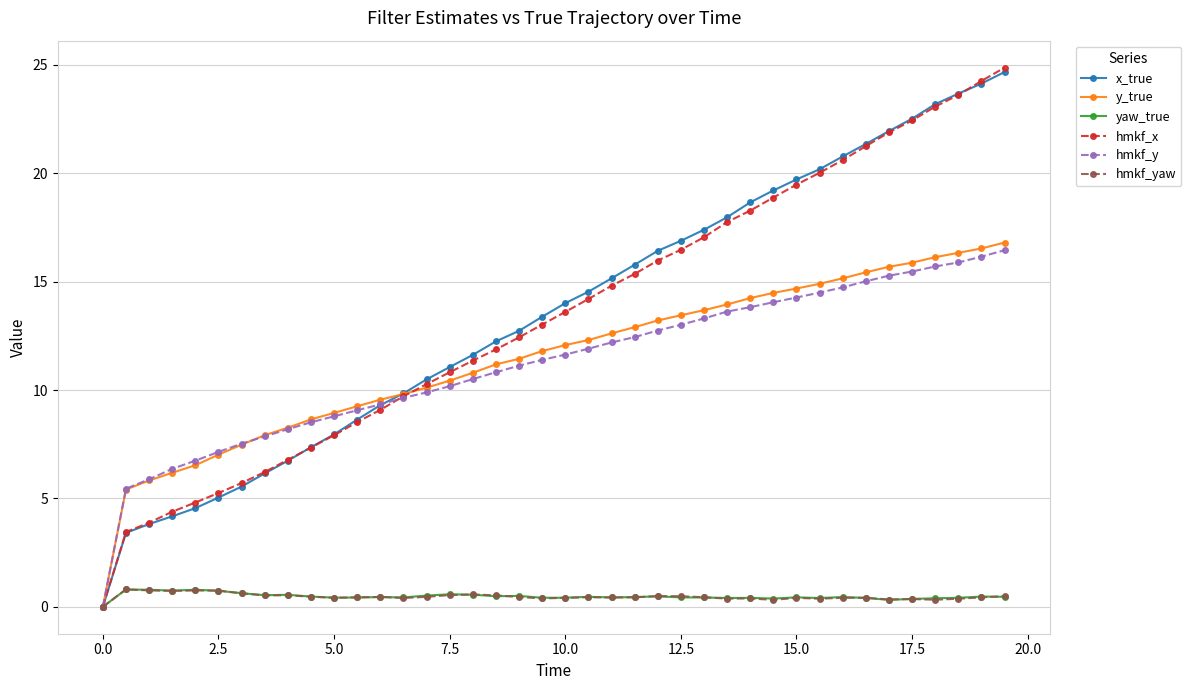

Is this an area chart (filled region under the line)?

No